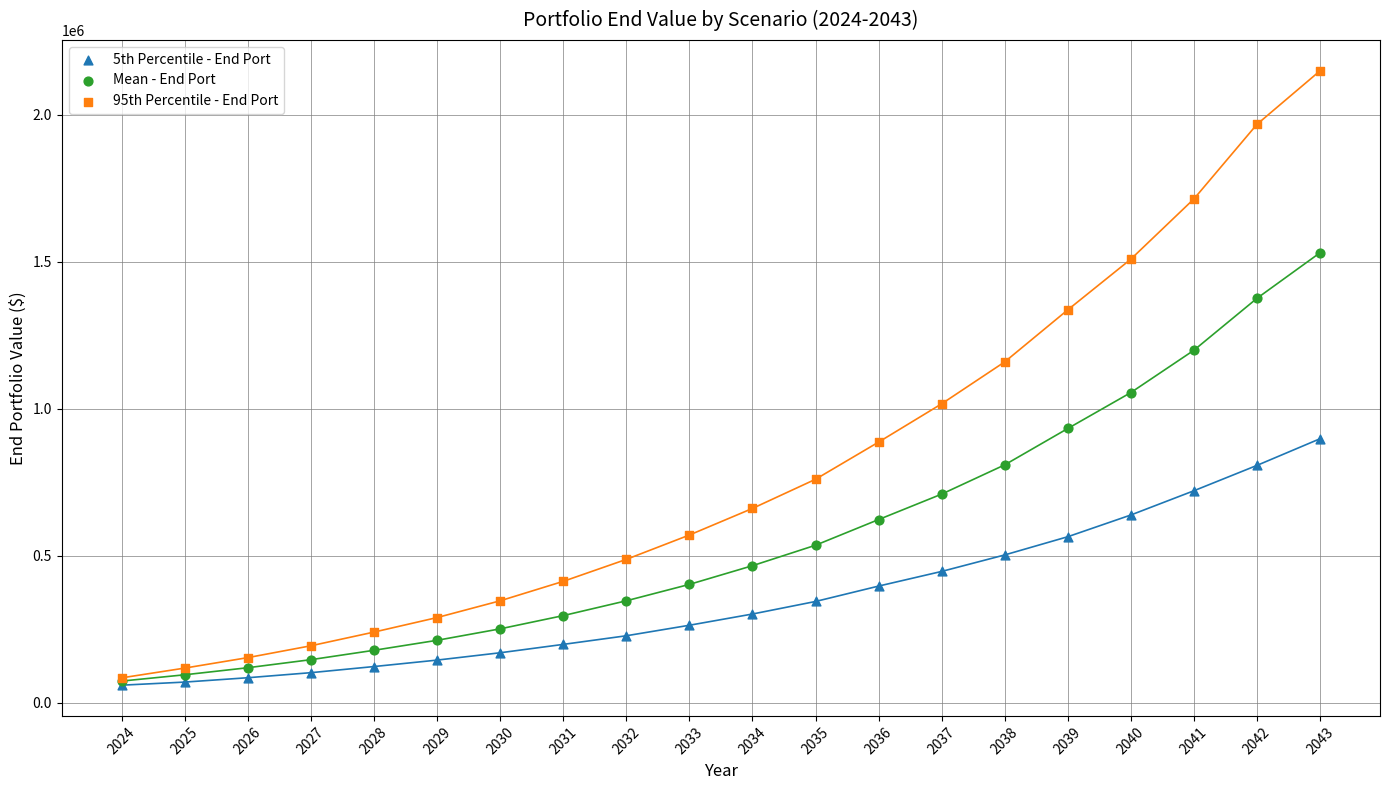

What are all the series names shown in the legend?

5th Percentile - End Port, Mean - End Port, 95th Percentile - End Port